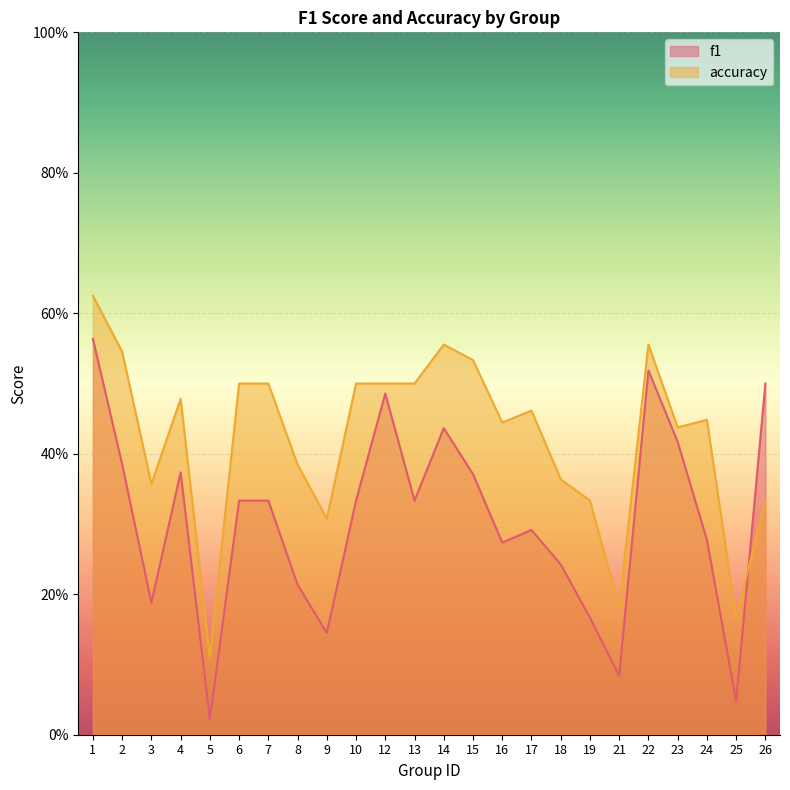

True or false: f1 has a value of 0.2 at 3.

True